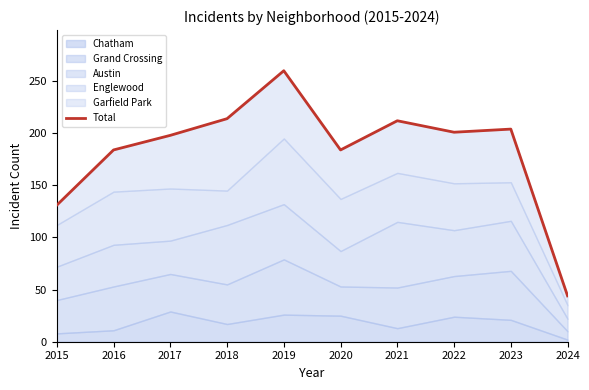

What is the change in value from 2016 to 2018?

+30